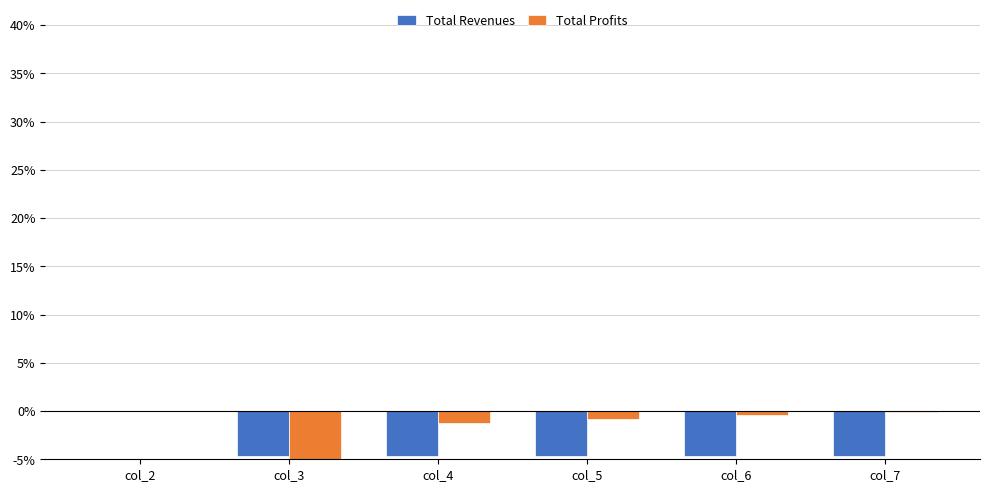

How many categories are shown in the chart?

6